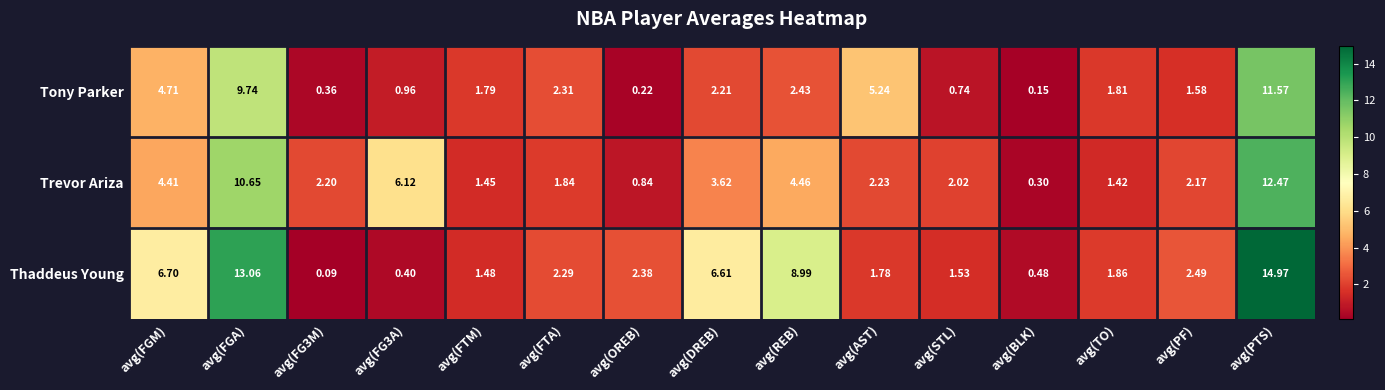

At which category does the chart reach its peak across all series?

avg(PTS)